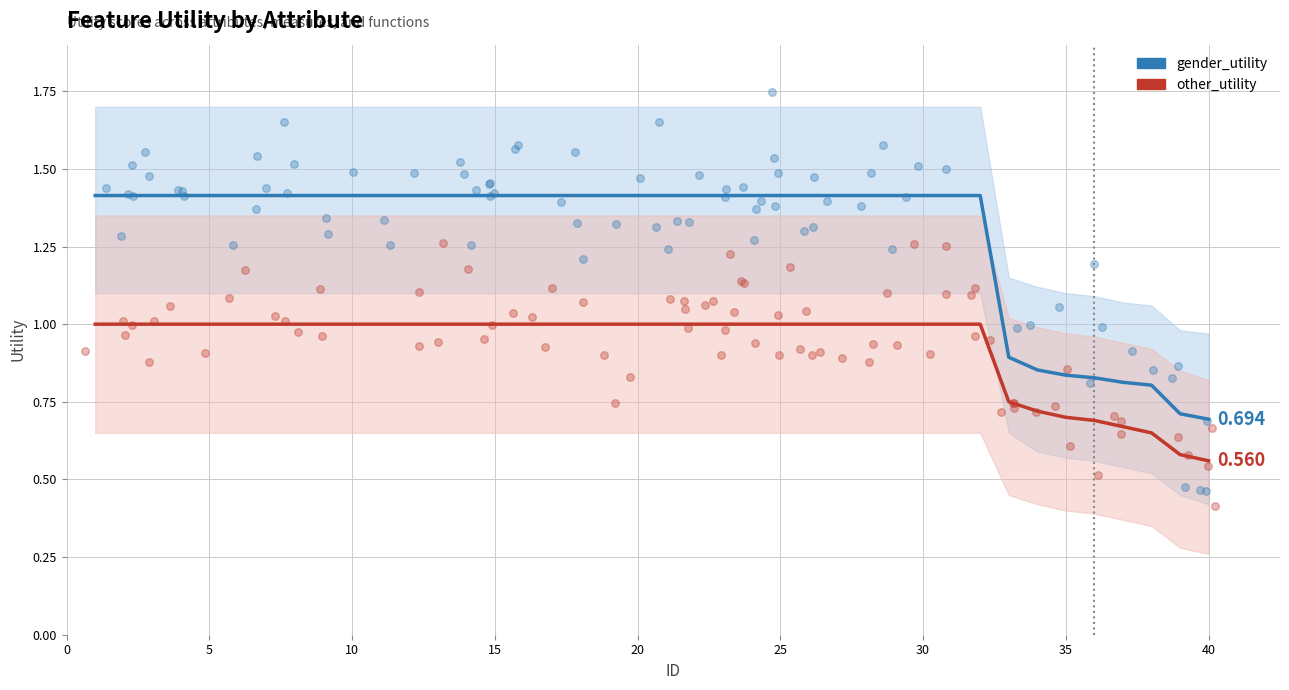

Is the value of other_lower at 29 greater than the value of other_upper at 21?

No